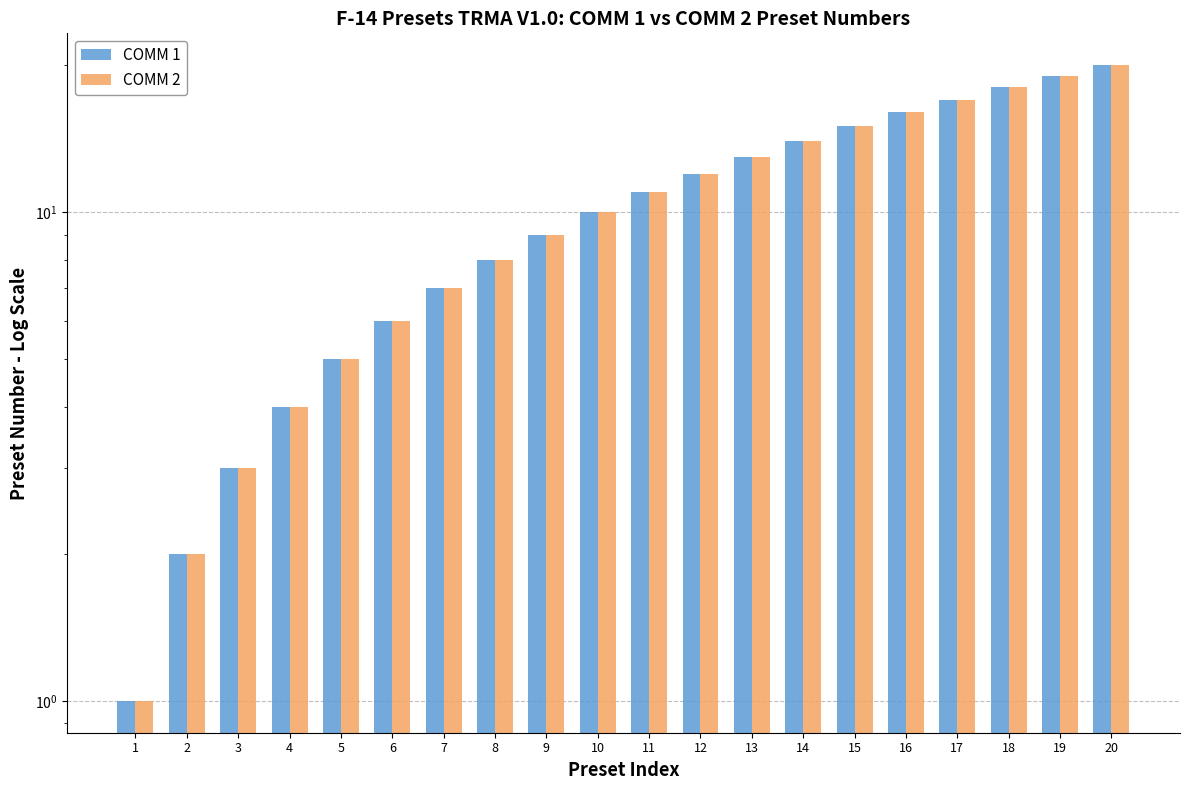

What is the difference between the second highest and minimum values in the COMM 1 series?

18